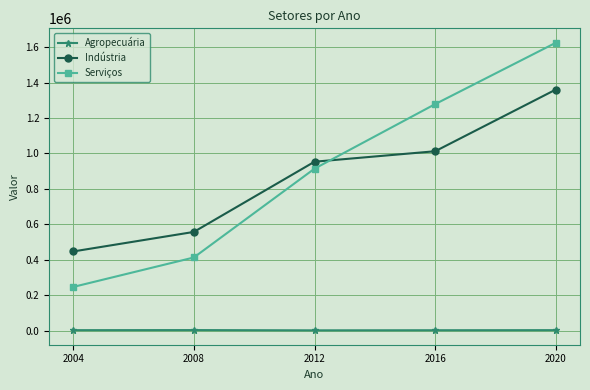

True or false: Indústria has a value of 557346.6 at 2008.

True